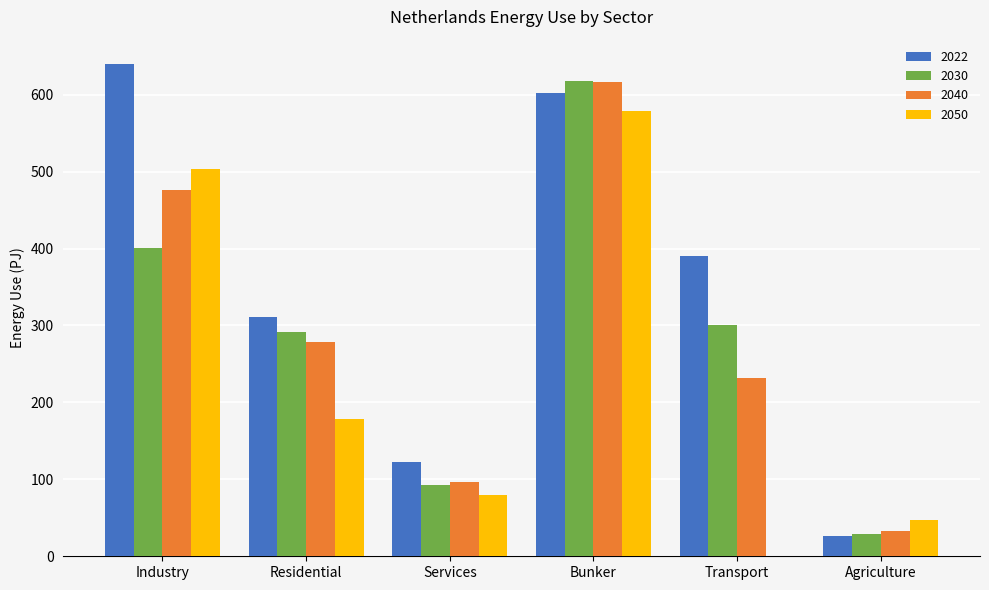

Is it true that 2030 equals 28.5 at Agriculture?

True